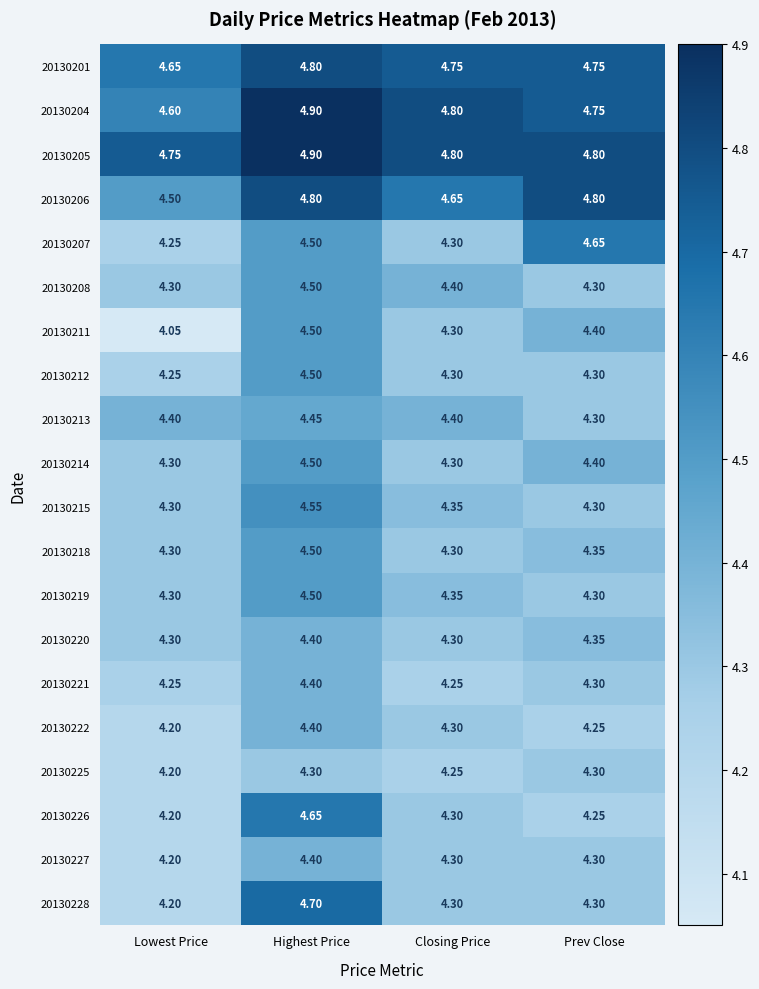

At which label is 20130222 closest to 4?

Lowest Price